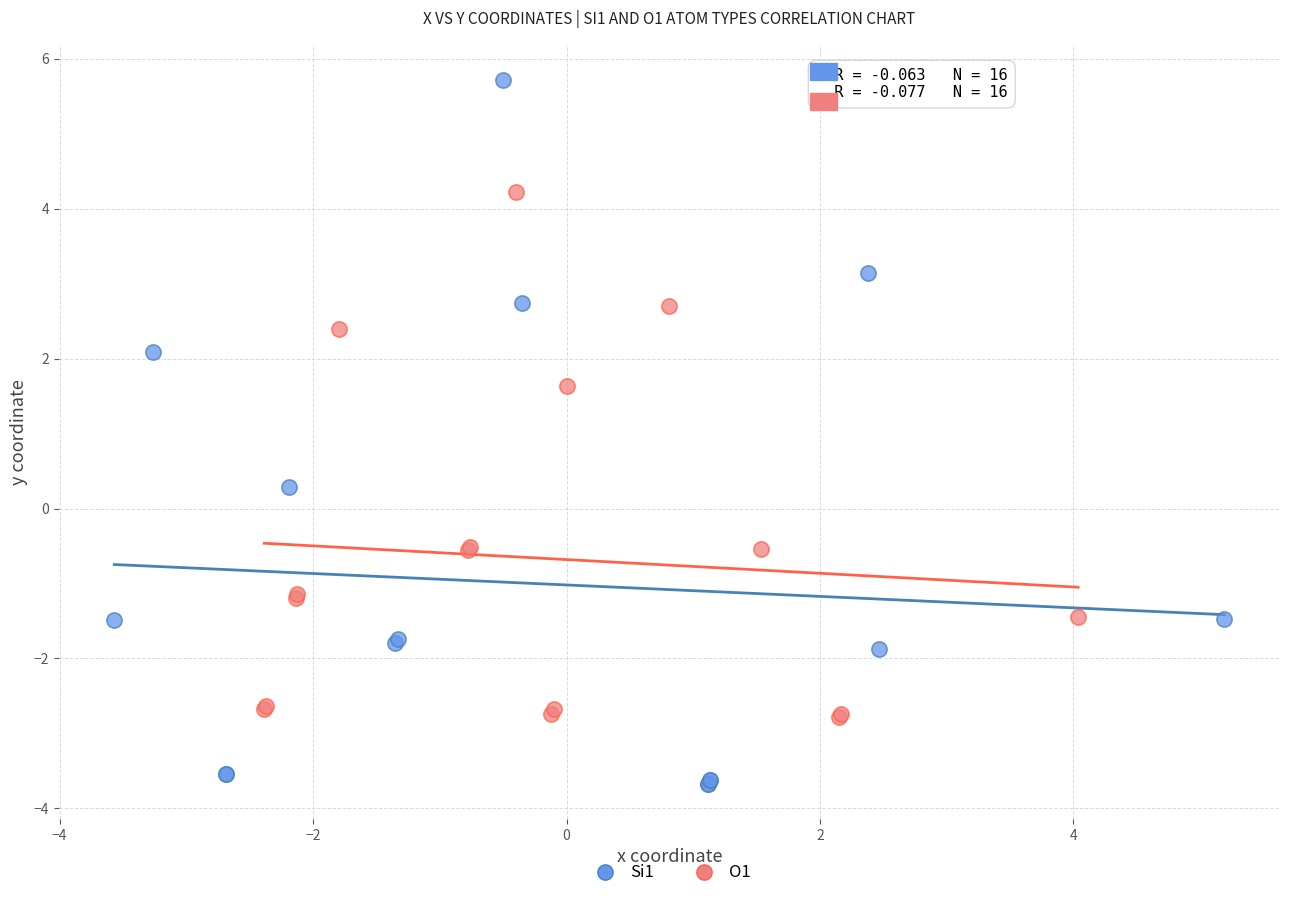

Which series reaches the minimum Y coordinate?

Si1